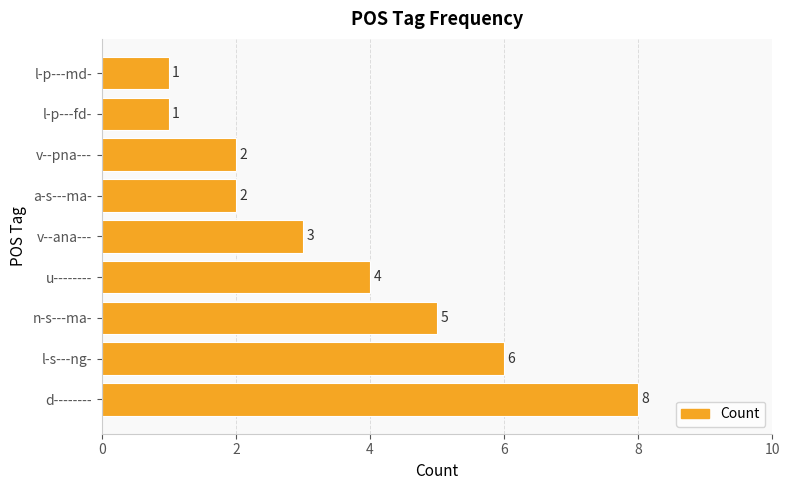

Reading top to bottom, list all the values displayed in this chart.

1	1	2	2	3	4	5	6	8